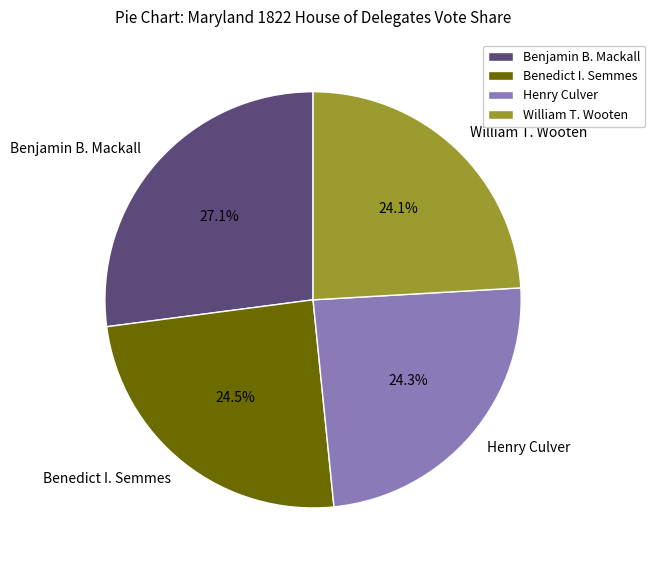

To the nearest percent, what percentage of the pie is Benjamin B. Mackall?

27%